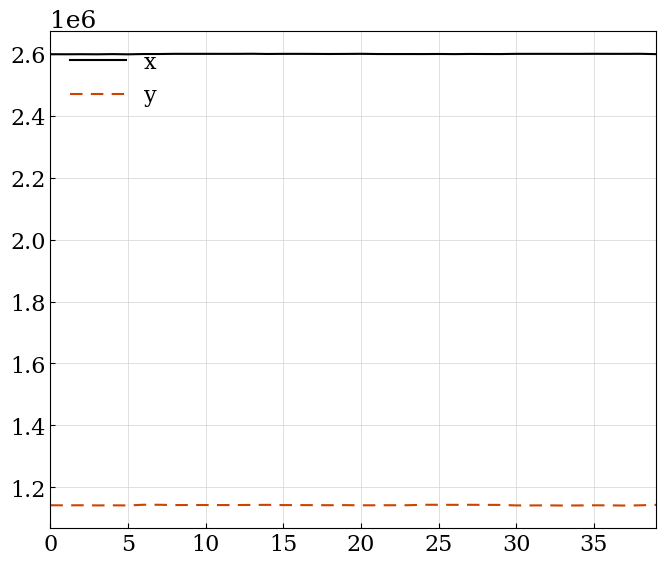

True or false: y and x cross at least once.

False